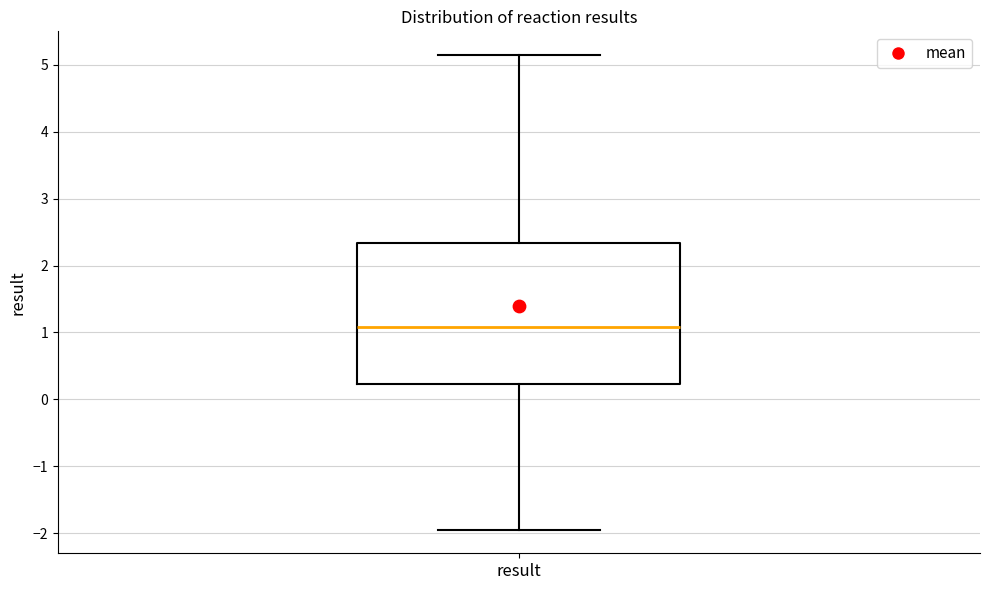

Transcribe this box plot: give where the median line is, the range the box spans, and where the two whiskers end, as read against the y-axis. The values are not printed on the chart, so give them approximately, as read against the axis.

median 1.1, box 0.2 to 2.3, whiskers -1.9 to 5.1